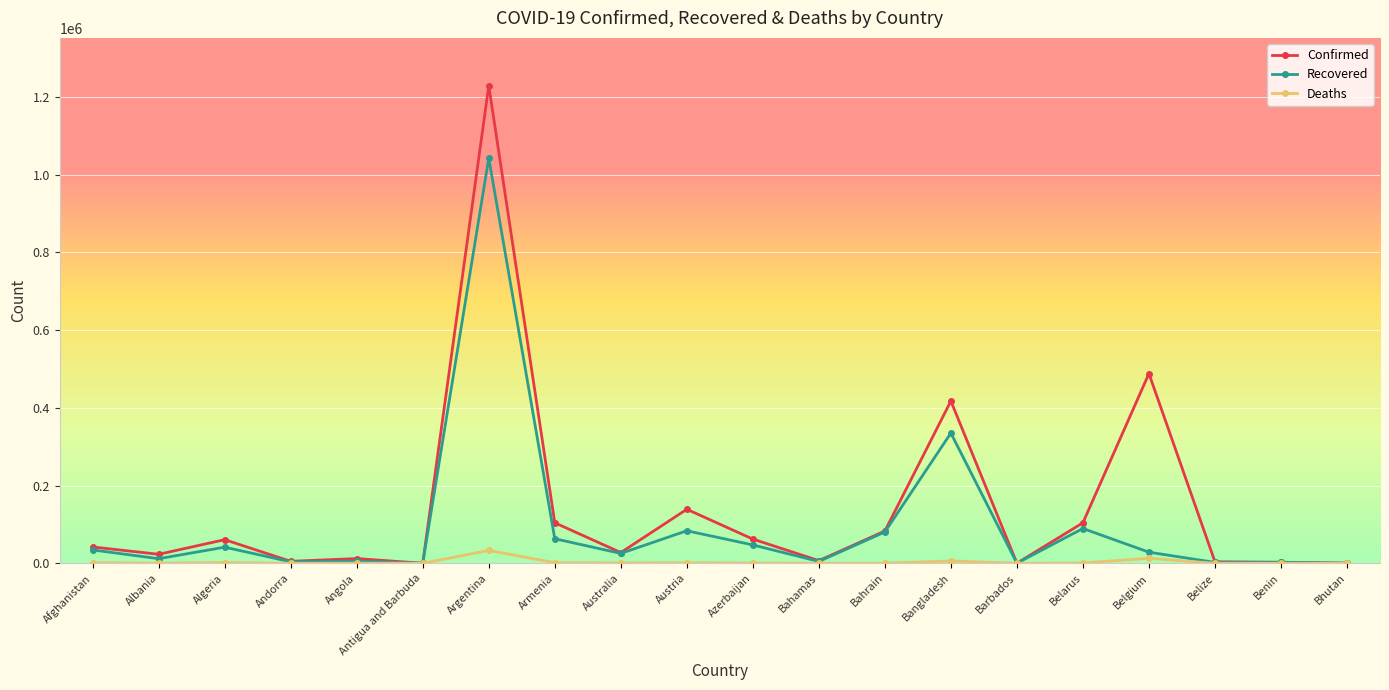

What is the label of the 11th point from the left?

Azerbaijan